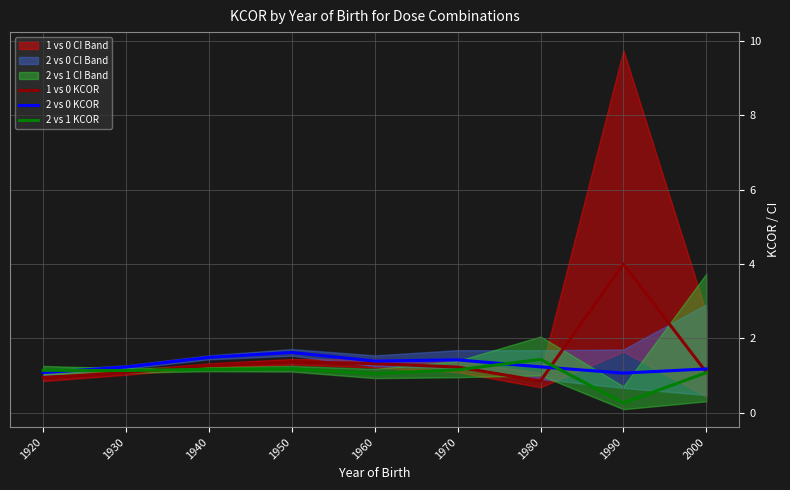

How many times do 2 vs 1 KCOR and 1 vs 0 KCOR cross each other?

3